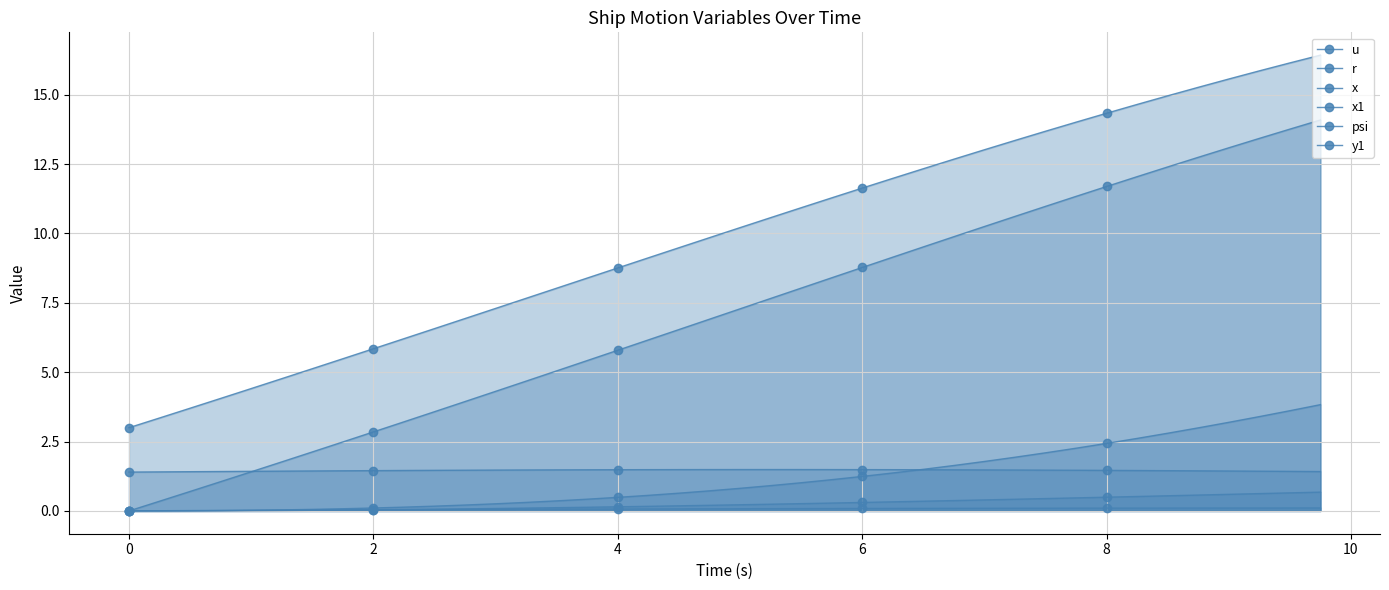

How many positive values does the x series have?

39